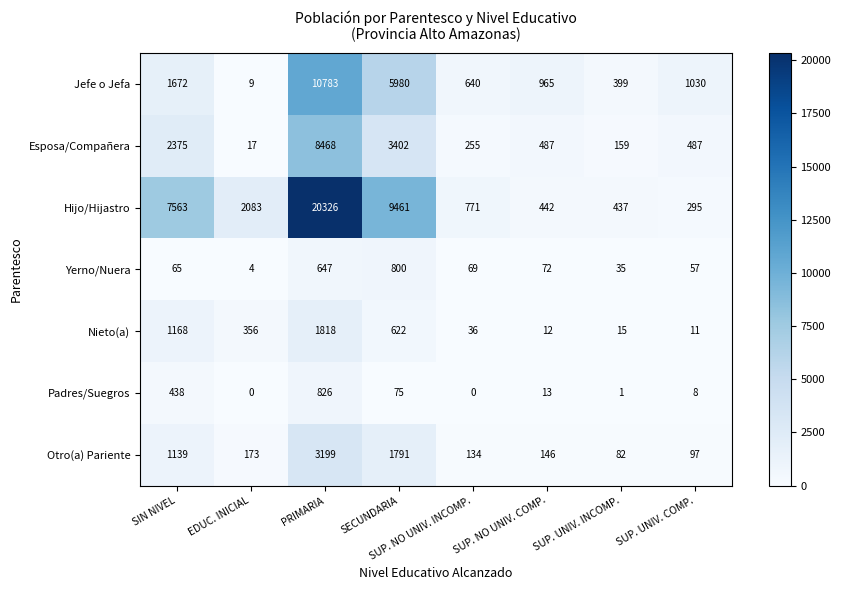

What is the spread (max minus min) of values at SIN NIVEL?

7498